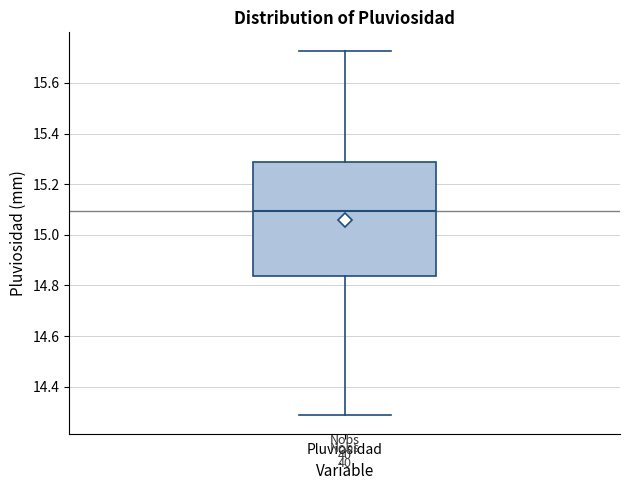

Transcribe this box plot: give where the median line is, the range the box spans, and where the two whiskers end, as read against the y-axis. The values are not printed on the chart, so give them approximately, as read against the axis.

median 15.10, box 14.84 to 15.28, whiskers 14.28 to 15.72